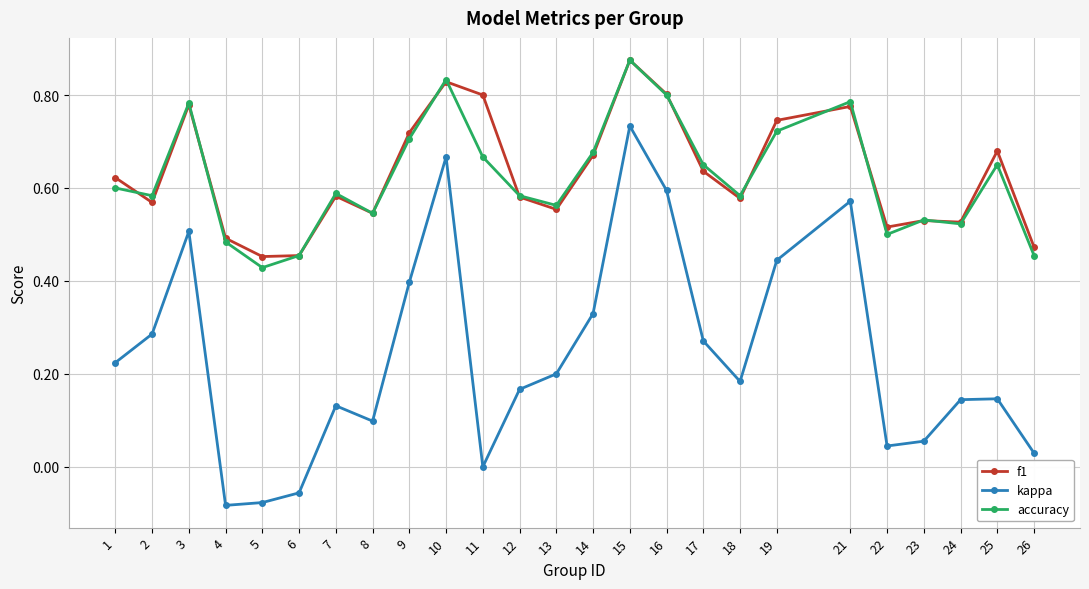

What are all the series names shown in the legend?

f1, kappa, accuracy